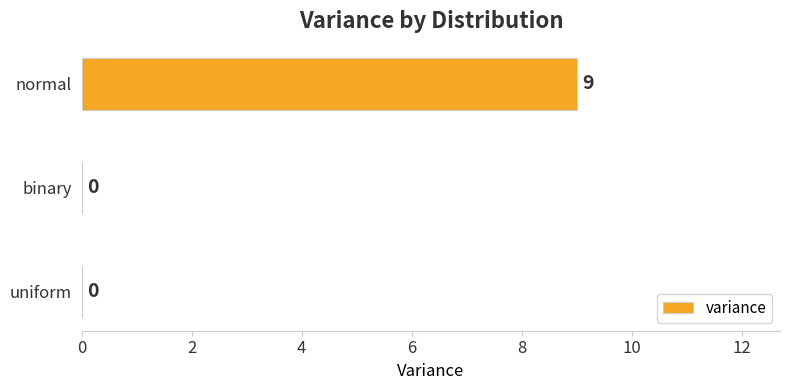

Count the number of categories in the chart.

3